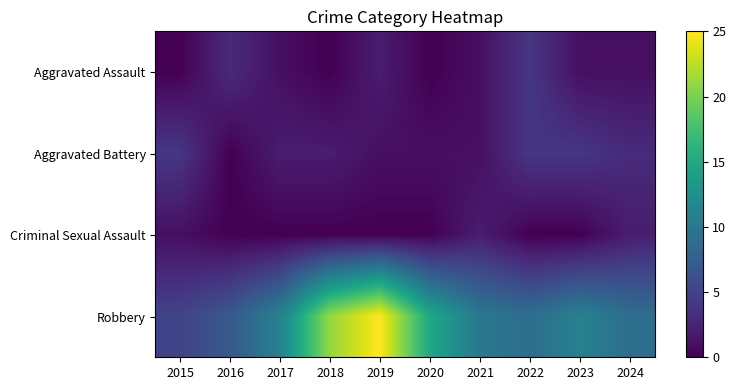

Reading left to right, list all the values displayed in this chart.

Aggravated Assault: 2015=0	2016=3	2017=1	2018=0	2019=2	2020=0	2021=1	2022=4	2023=1	2024=1
Aggravated Battery: 2015=4	2016=0	2017=2	2018=2	2019=1	2020=1	2021=1	2022=4	2023=4	2024=3
Criminal Sexual Assault: 2015=1	2016=0	2017=0	2018=0	2019=0	2020=0	2021=2	2022=0	2023=0	2024=2
Robbery: 2015=5	2016=7	2017=11	2018=21	2019=25	2020=15	2021=10	2022=9	2023=11	2024=9